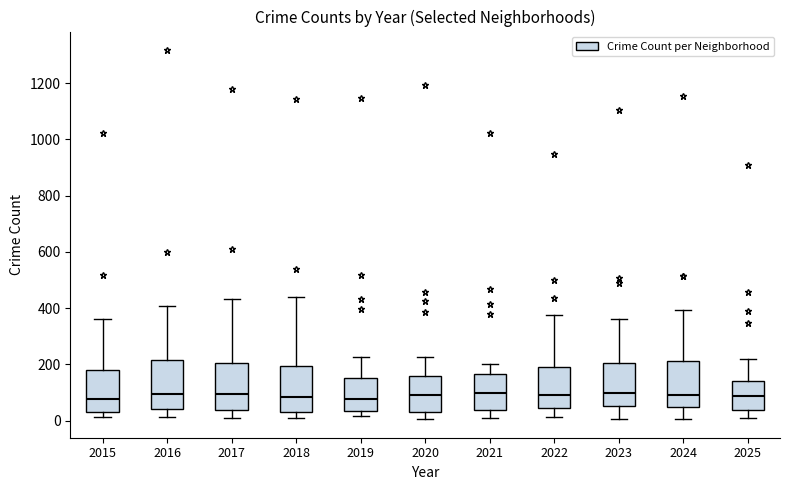

Reading left to right, transcribe this box plot: for each box, give where its median line is, the range the box spans, and where its two whiskers end, as read against the y-axis. The values are not printed on the chart, so give them approximately, as read against the axis.

2015: median 80, box 40 to 180, whiskers 20 to 360
2016: median 100, box 40 to 220, whiskers 20 to 400
2017: median 100, box 40 to 200, whiskers 0 to 440
2018: median 80, box 40 to 200, whiskers 20 to 440
2019: median 80, box 40 to 160, whiskers 20 to 220
2020: median 80, box 40 to 160, whiskers 0 to 220
2021: median 100, box 40 to 160, whiskers 0 to 200
2022: median 100, box 40 to 200, whiskers 20 to 380
2023: median 100, box 60 to 200, whiskers 0 to 360
2024: median 100, box 40 to 220, whiskers 0 to 400
2025: median 80, box 40 to 140, whiskers 20 to 220